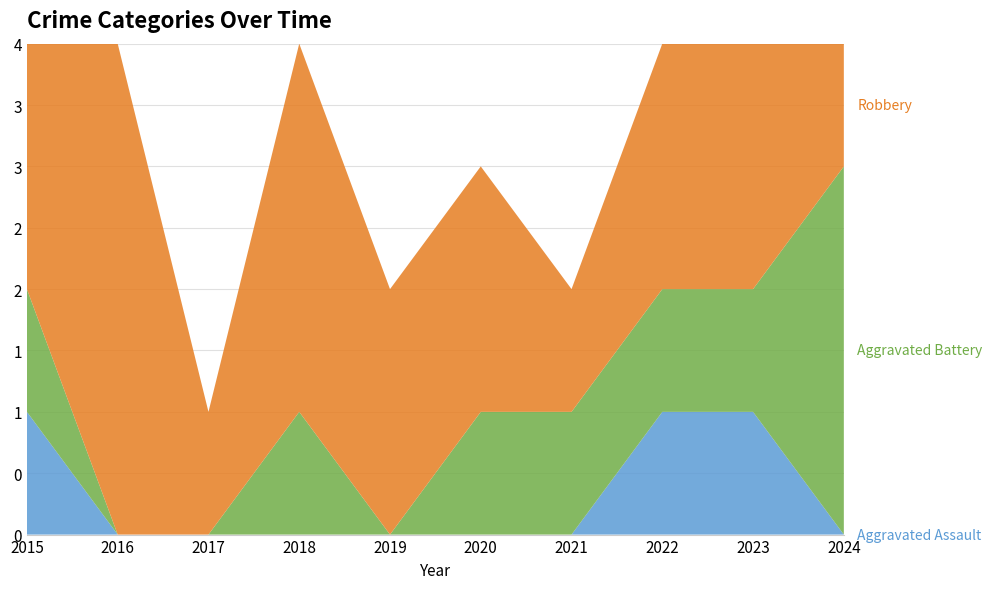

Reading left to right, transcribe all the data shown in this chart.

Aggravated Assault: 2015=1	2016=0	2017=0	2018=0	2019=0	2020=0	2021=0	2022=1	2023=1	2024=0
Aggravated Battery: 2015=1	2016=0	2017=0	2018=1	2019=0	2020=1	2021=1	2022=1	2023=1	2024=3
Robbery: 2015=2	2016=4	2017=1	2018=3	2019=2	2020=2	2021=1	2022=2	2023=2	2024=1